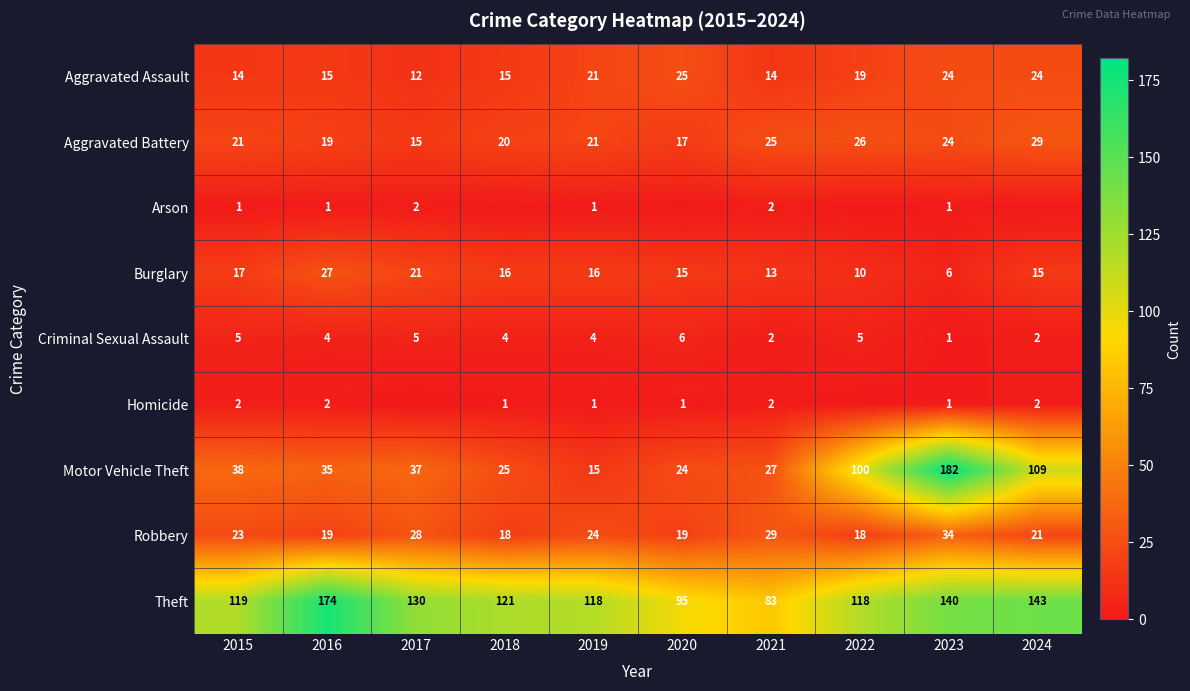

At 2015, list the series in order from smallest to largest.

Arson, Homicide, Criminal Sexual Assault, Aggravated Assault, Burglary, Aggravated Battery, Robbery, Motor Vehicle Theft, Theft